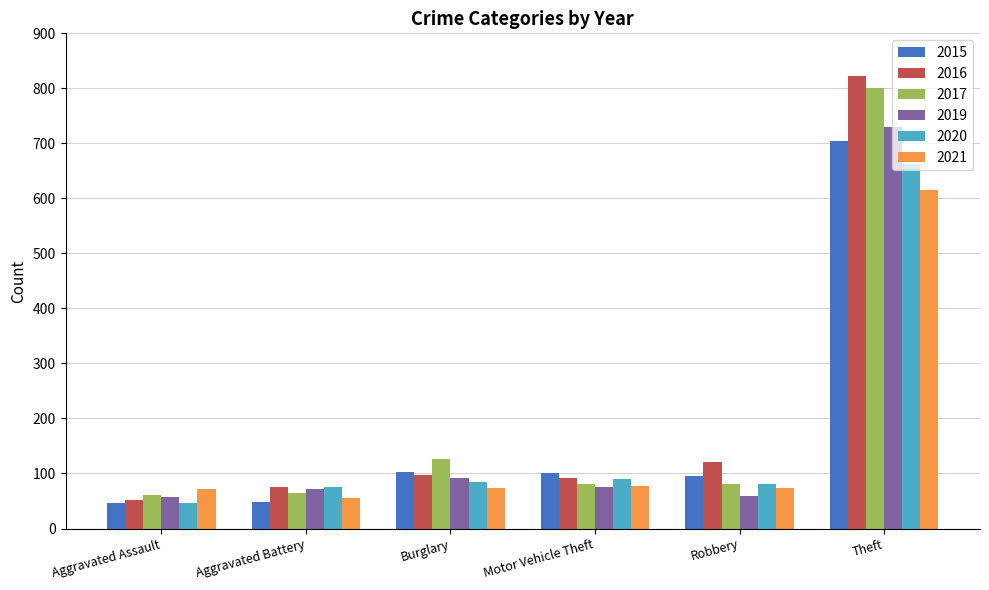

How many categories are shown in the chart?

6